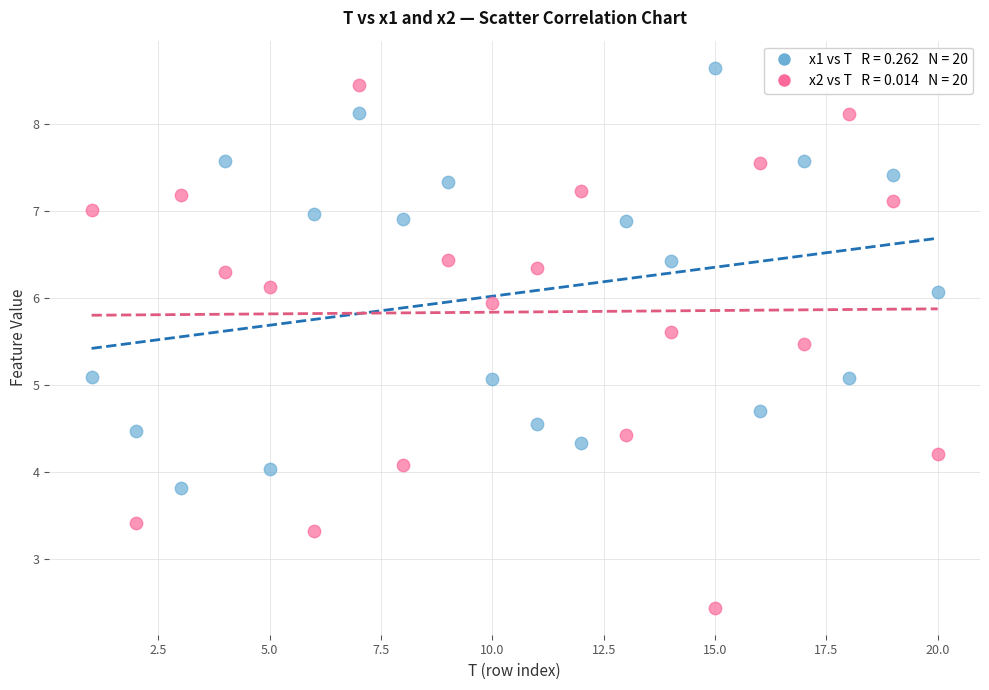

Across all data points, what is the range of Y values (max minus min)?

6.2